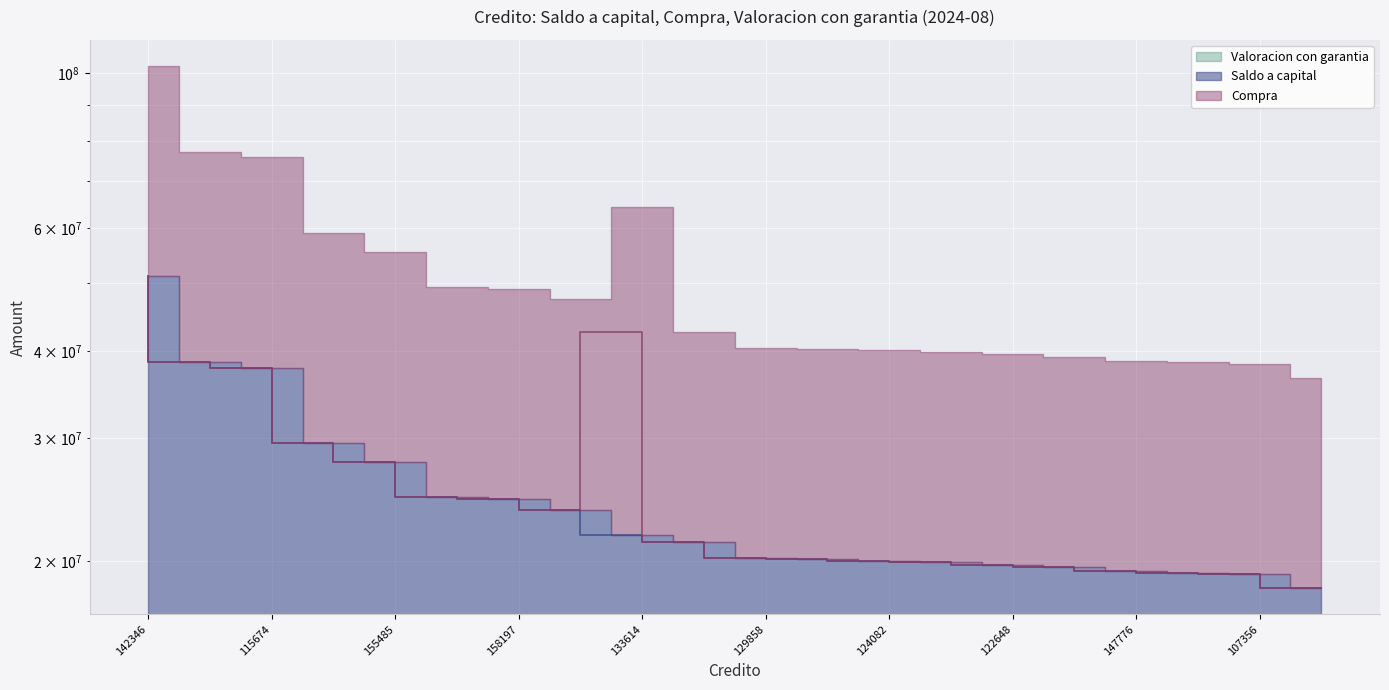

How many data points in Compra are less than 21324952?

10